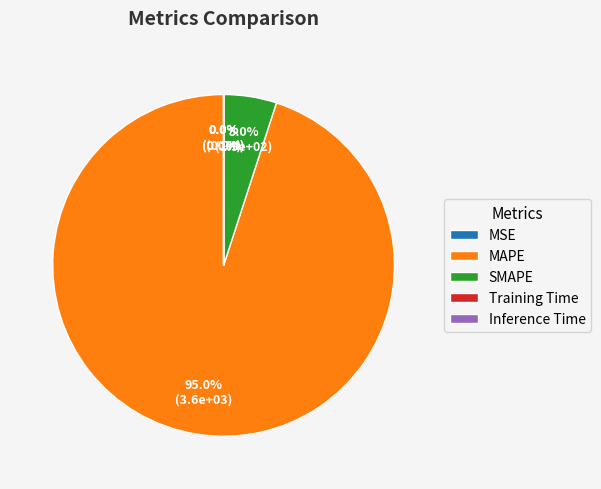

Is there a majority slice in this chart?

Yes